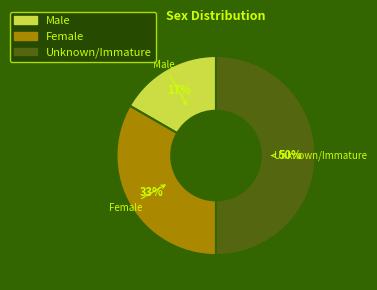

Which has a higher value, Male or Female?

Female